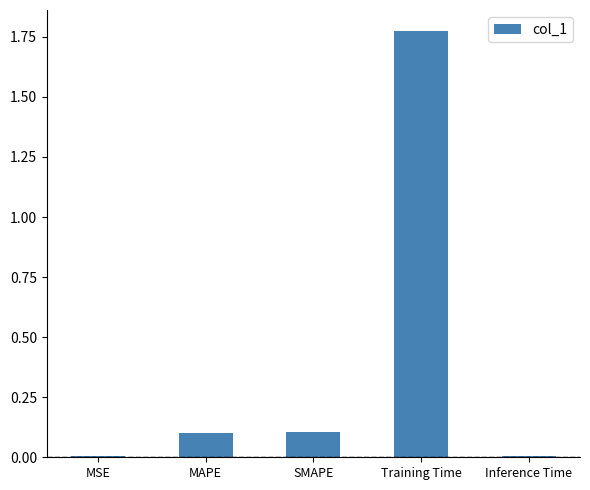

Which label corresponds to the largest value in the chart?

Training Time